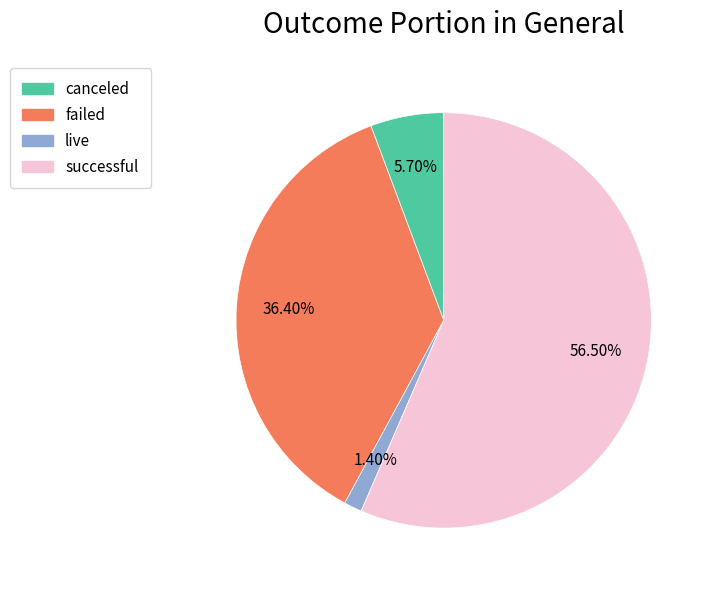

How much of the chart is everything except successful?

43.5%